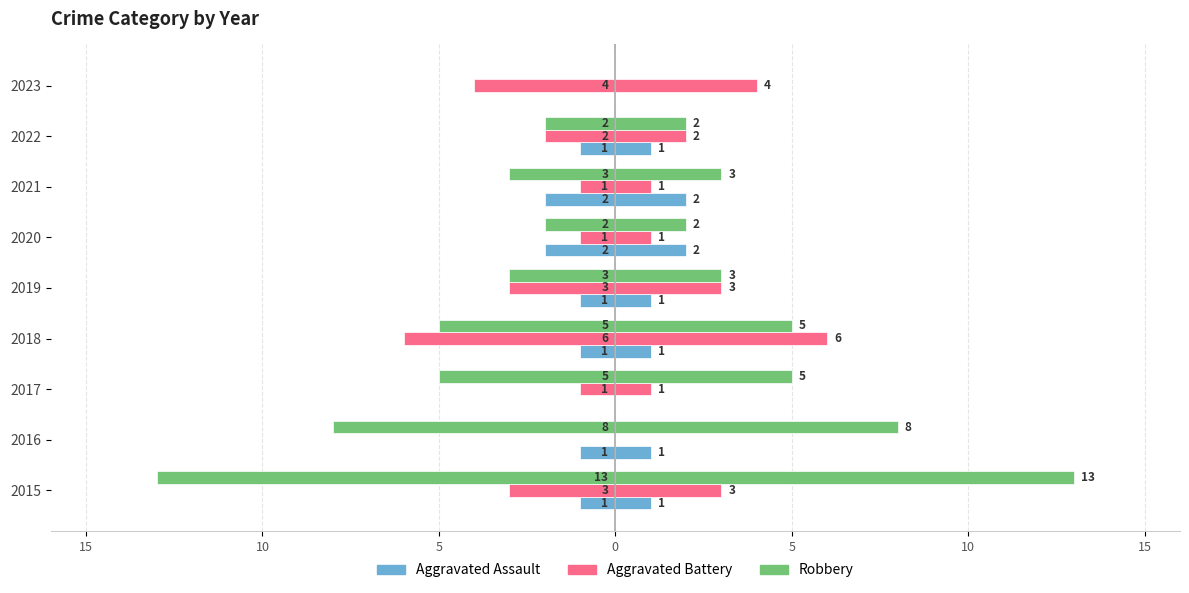

Count the number of categories in the chart.

9